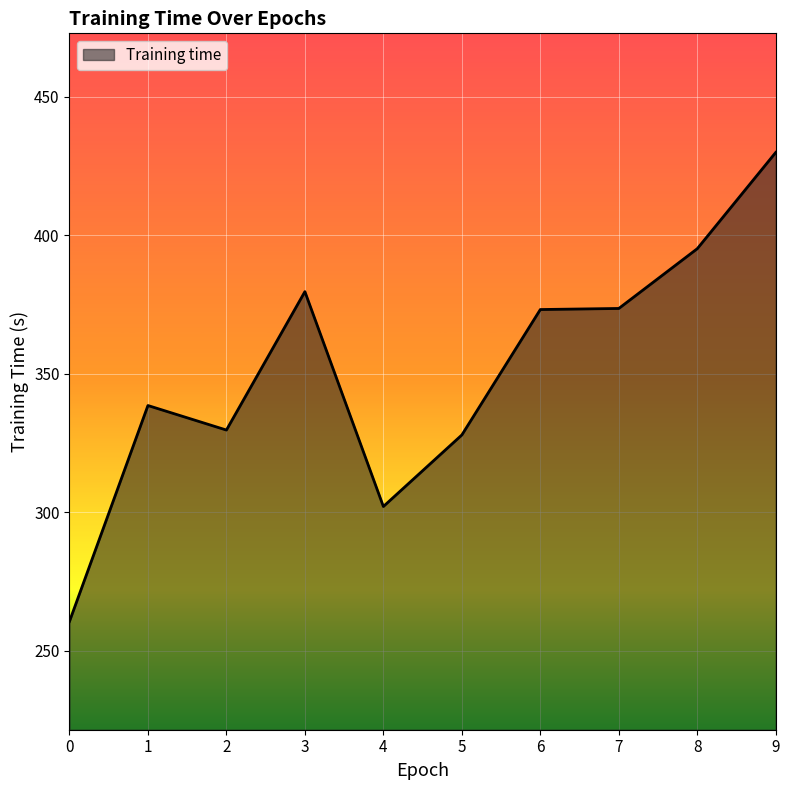

How many lines are shown in the chart?

1